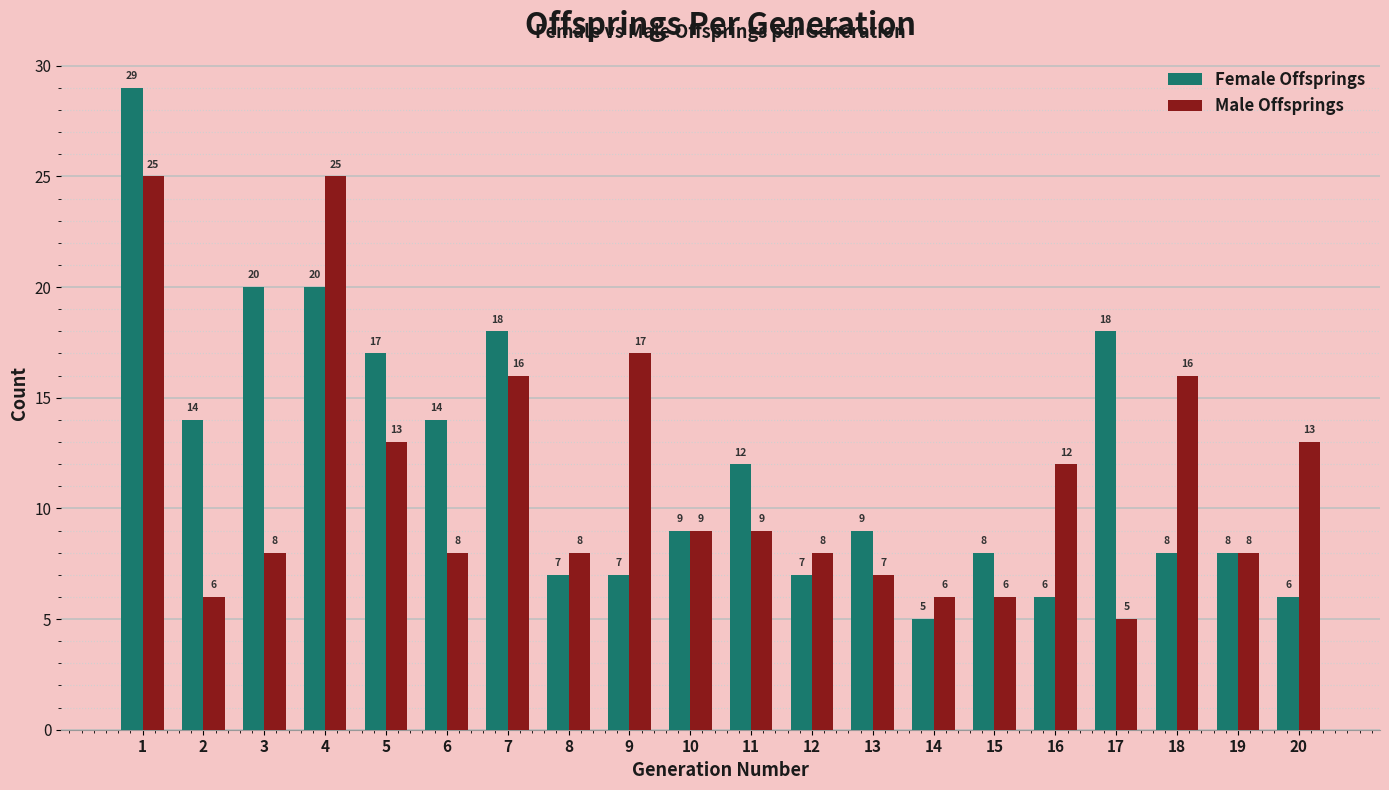

Where does the Female Offsprings series first go above 9?

1